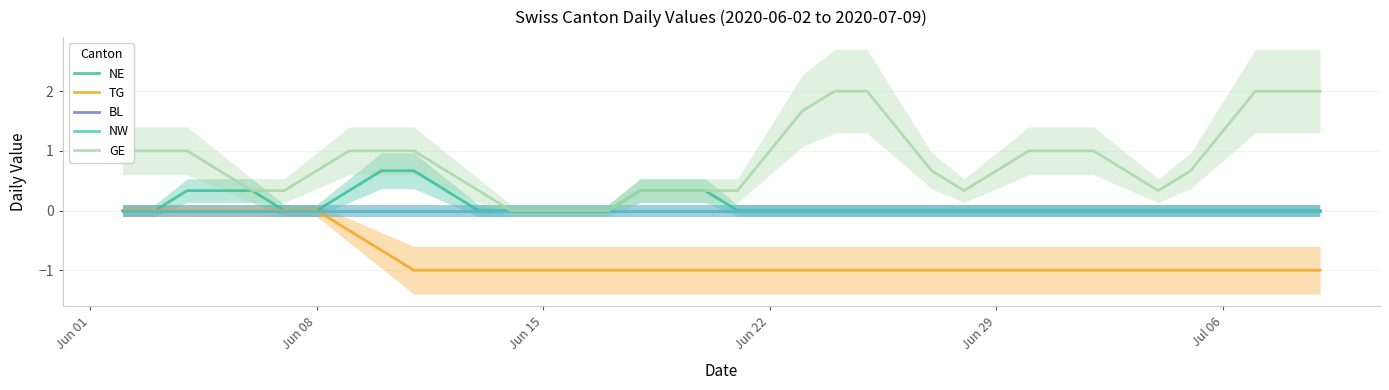

At Jun 01, list the series in order from largest to smallest.

GE, NE, TG, BL, NW